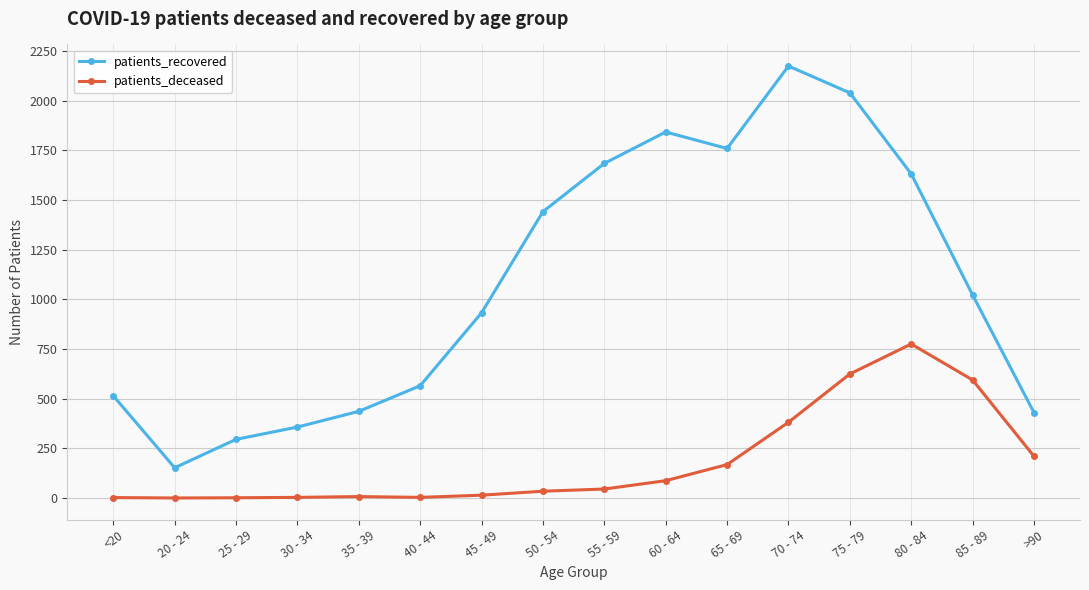

True or false: patients_deceased has more than 1 interior local peaks.

True